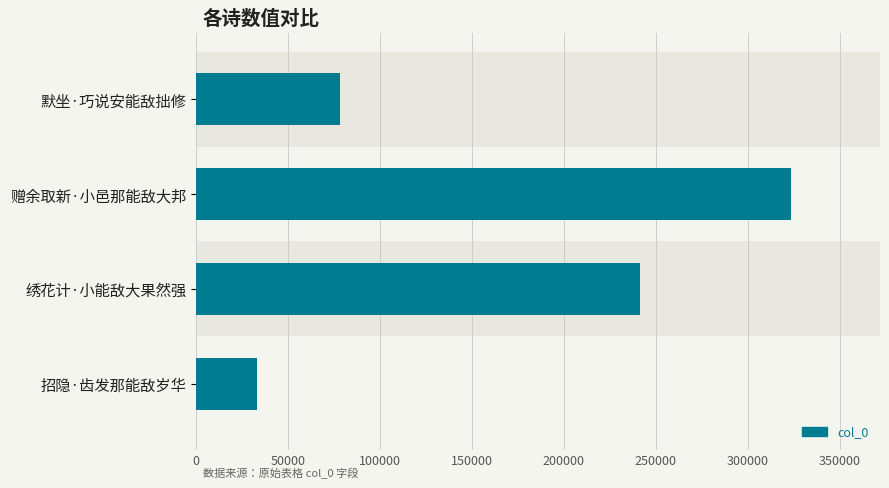

What is the smallest value displayed?

33015